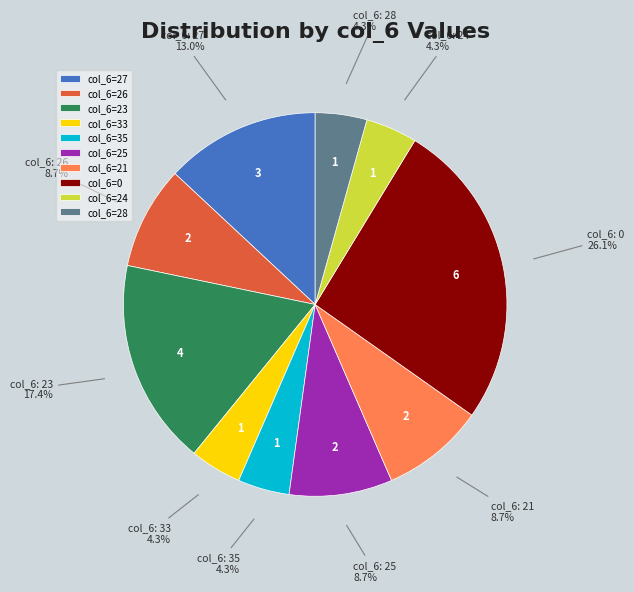

How much of the chart is everything except col_6=28?

95.7%